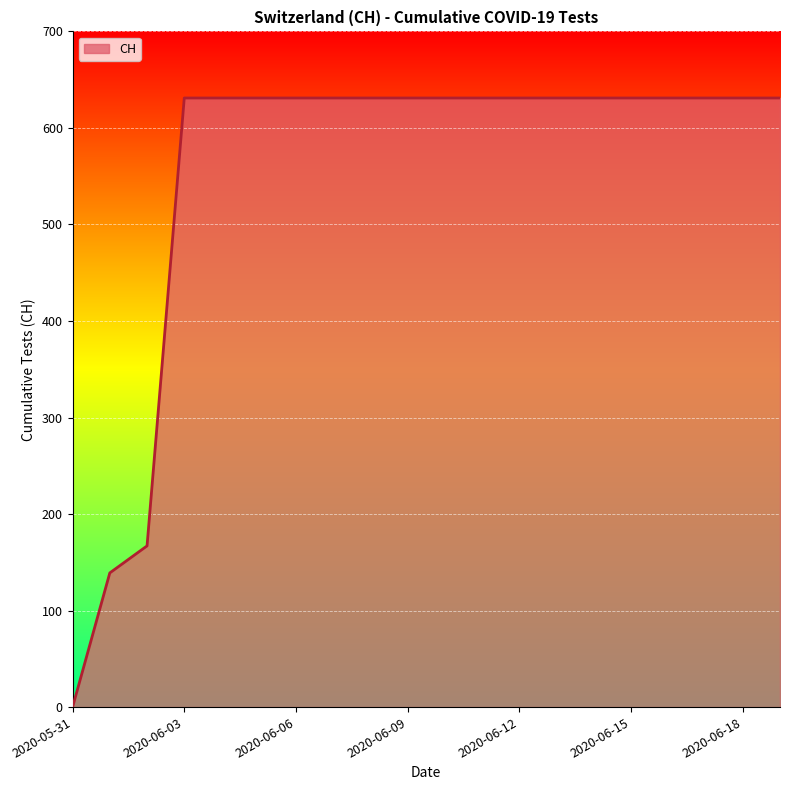

How many data points are less than 631?

3